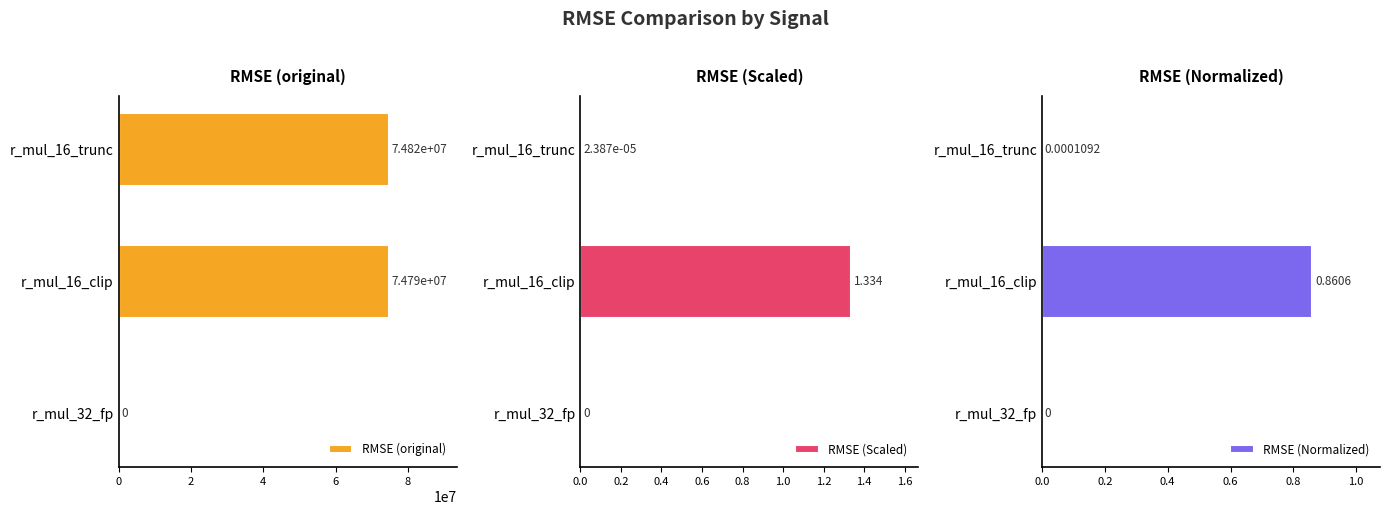

Rank the series by their maximum value, from lowest to highest.

RMSE (Normalized), RMSE (Scaled), RMSE (original)